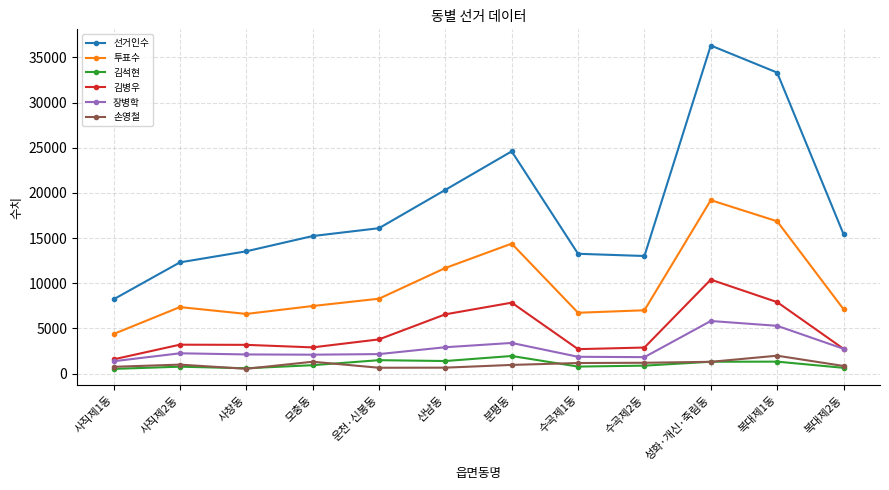

What is the difference between the highest and lowest values at 복대제2동?

14798